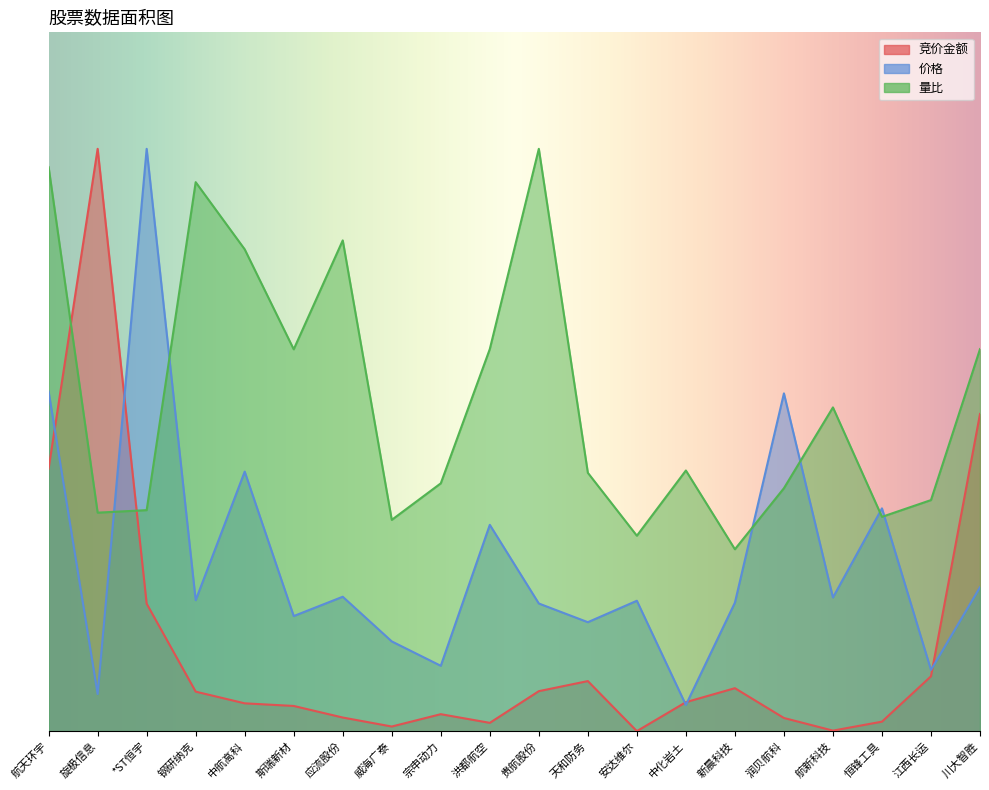

Is the value of 竞价金额 at 斯瑞新材 greater than the value of 价格 at 钢研纳克?

No